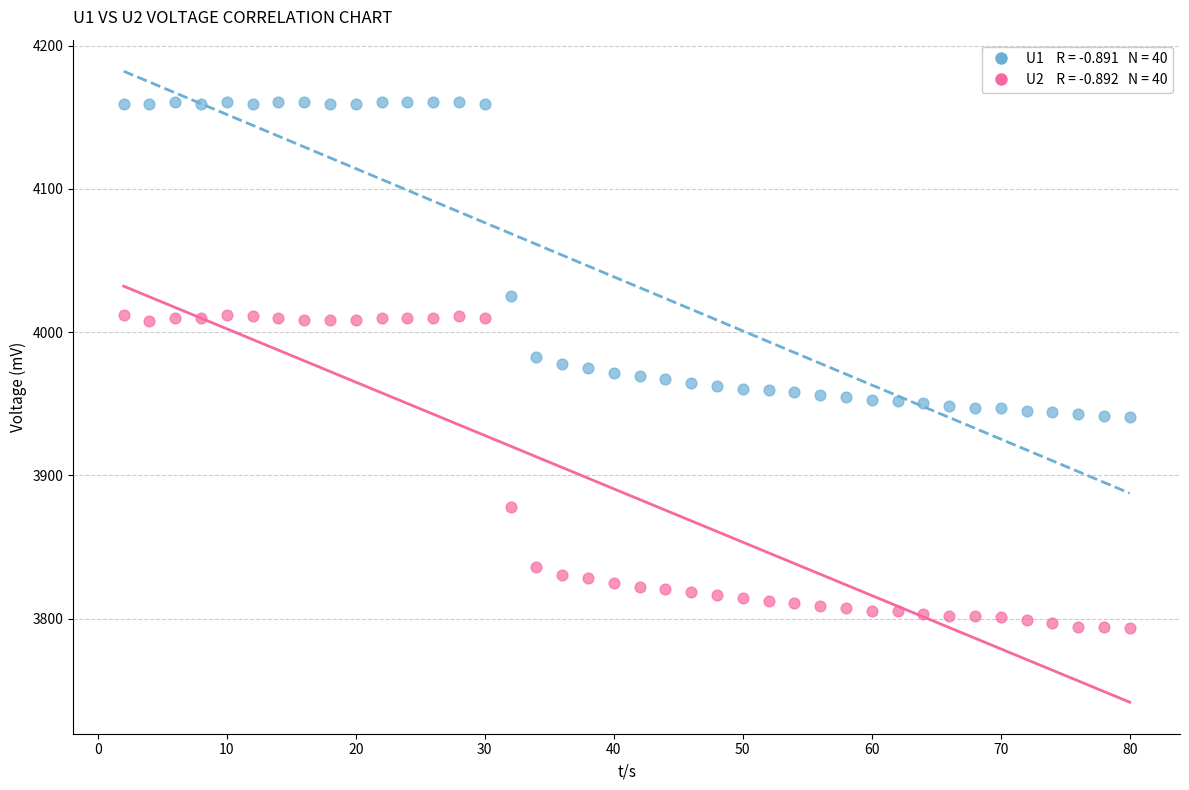

Across all data points, what is the range of X values (max minus min)?

78.0